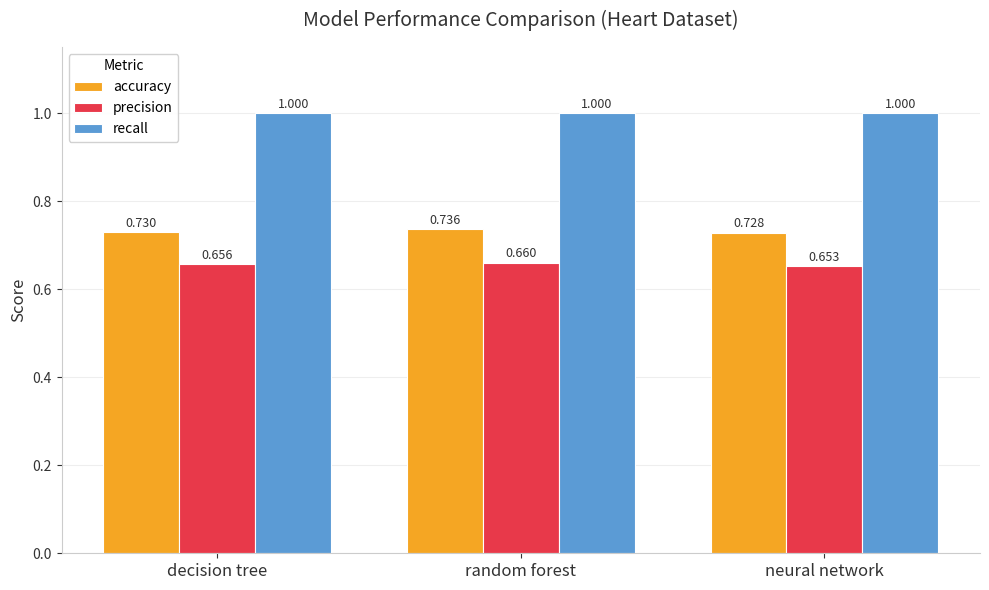

Which series changed the most between random forest and neural network?

accuracy